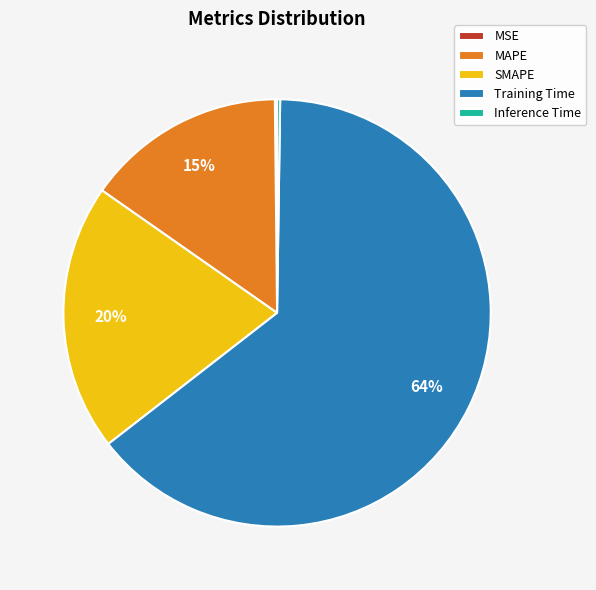

Is it true that MAPE is 15% of the pie?

True